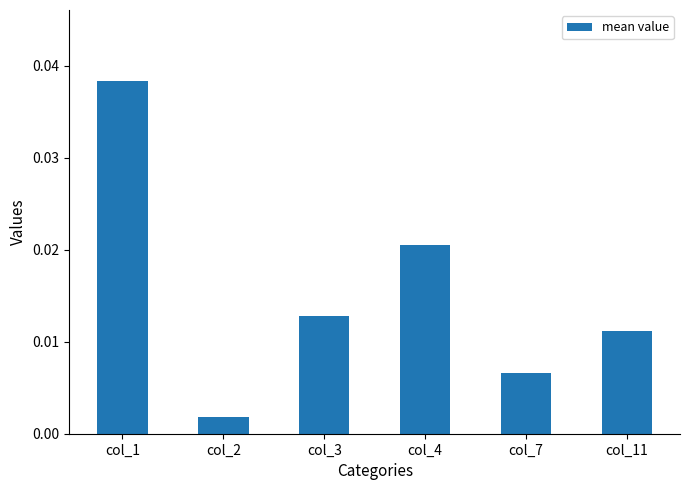

At which category does the chart reach its peak across all series?

col_1